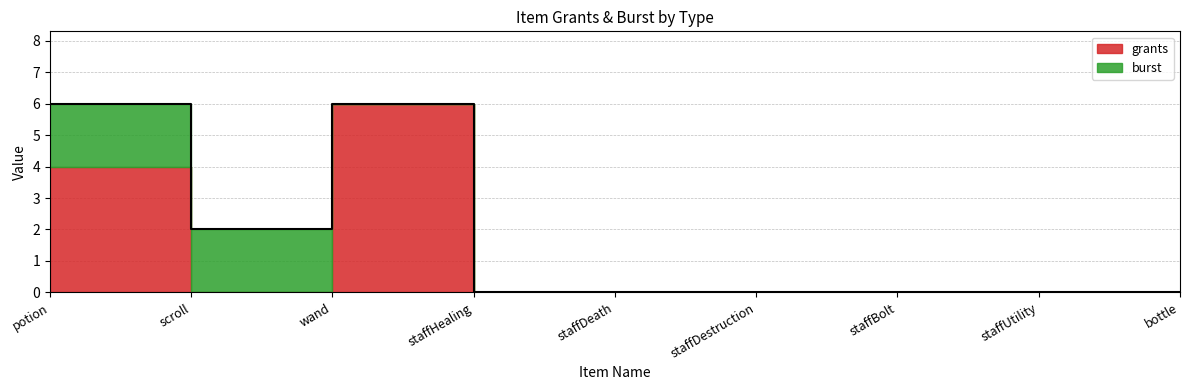

Rank the series at wand from highest to lowest value.

grants, burst